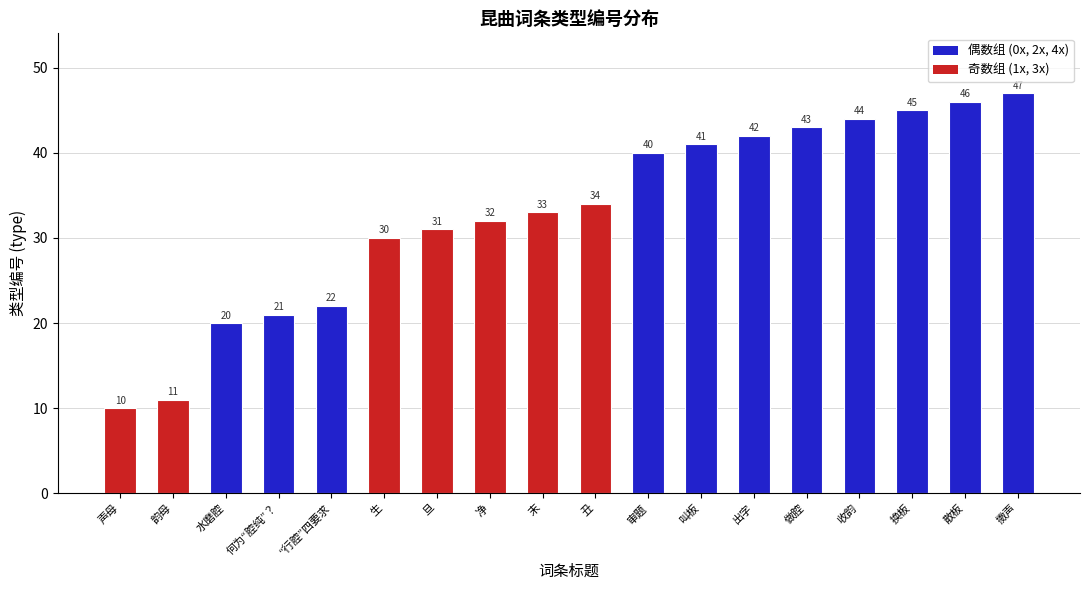

Reading left to right, list all the values displayed in this chart.

声母=10	韵母=11	水磨腔=20	何为“腔纯”？=21	“行腔”四要求=22	生=30	旦=31	净=32	末=33	丑=34	审题=40	叫板=41	出字=42	做腔=43	收韵=44	换板=45	散板=46	擞声=47